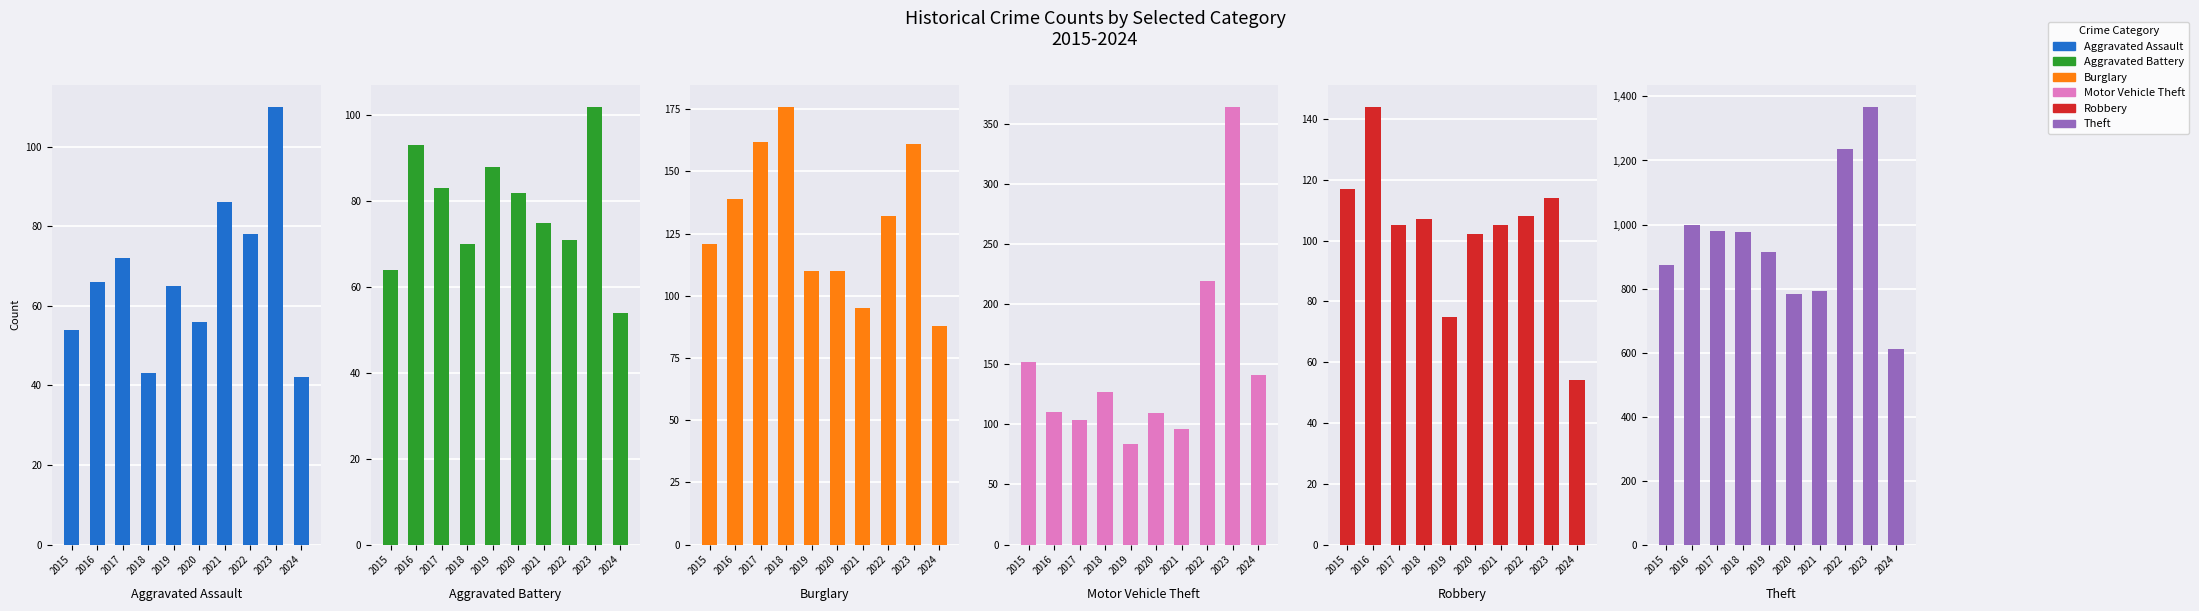

Rank the series at 2016 from highest to lowest value.

Theft, Robbery, Burglary, Motor Vehicle Theft, Aggravated Battery, Aggravated Assault